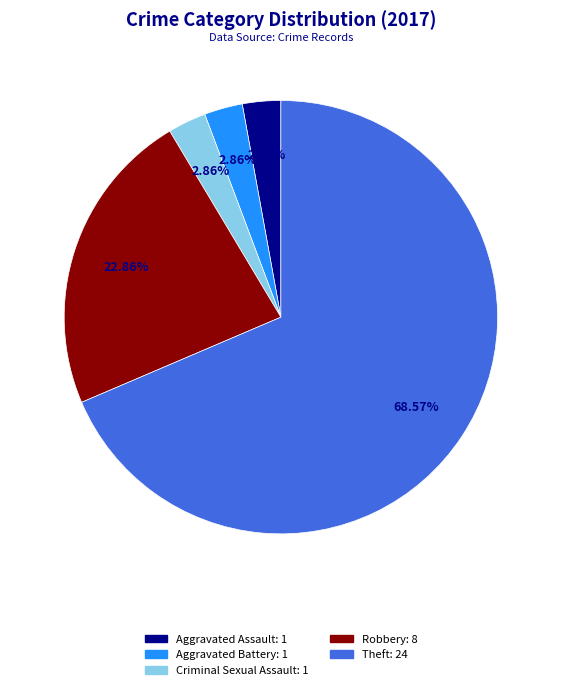

Does any single category account for the majority?

Yes